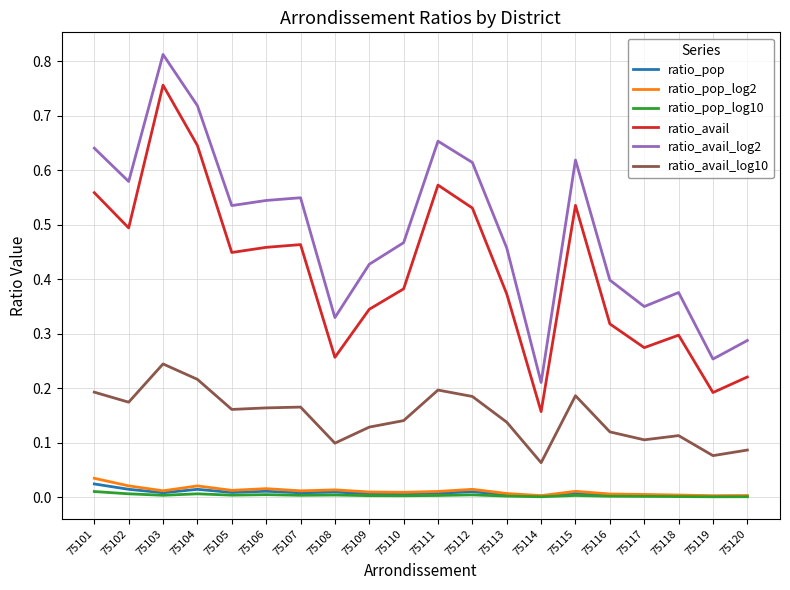

True or false: ratio_pop has more than 0 interior local peaks.

True